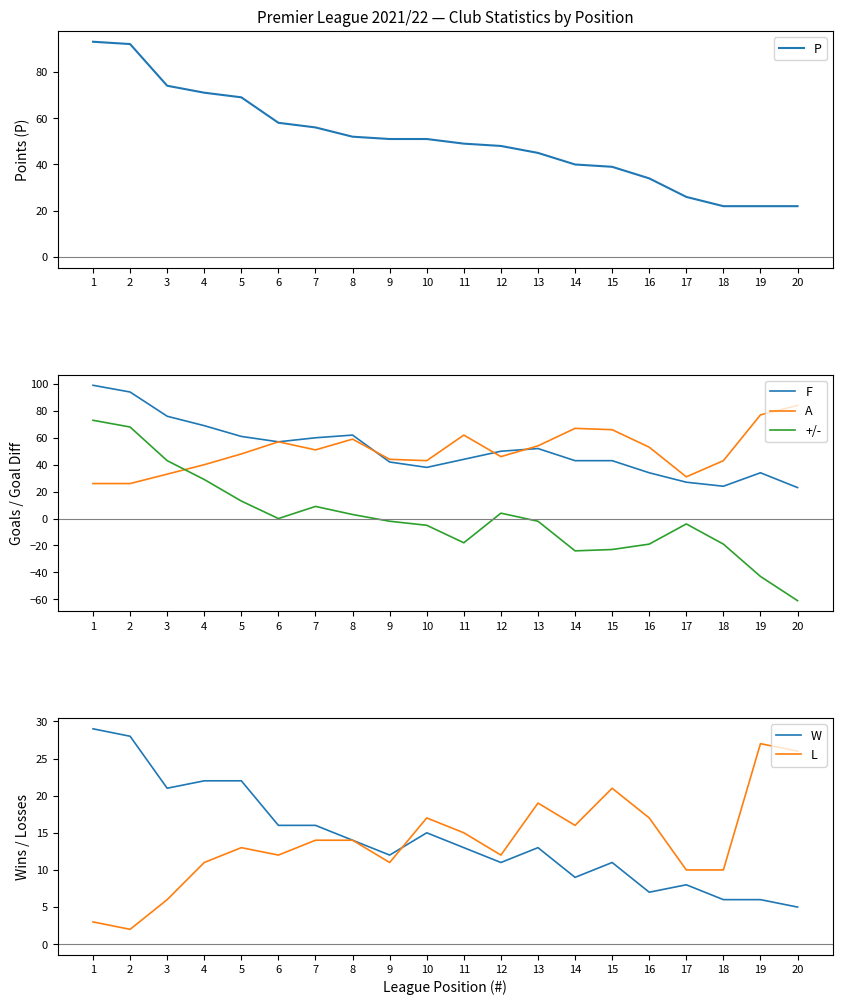

True or false: P and A intersect in this chart.

True